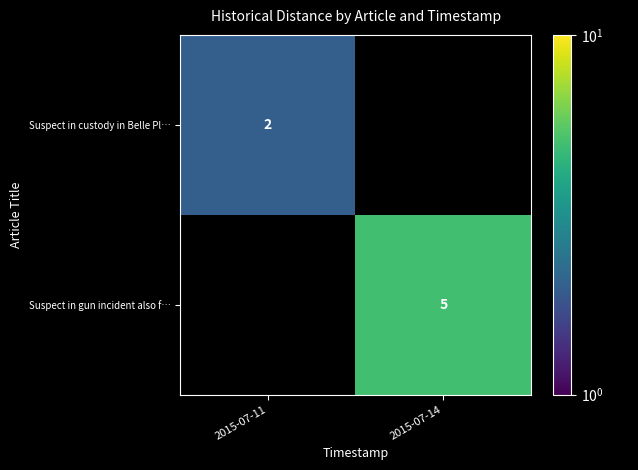

How many series are shown in this chart?

2